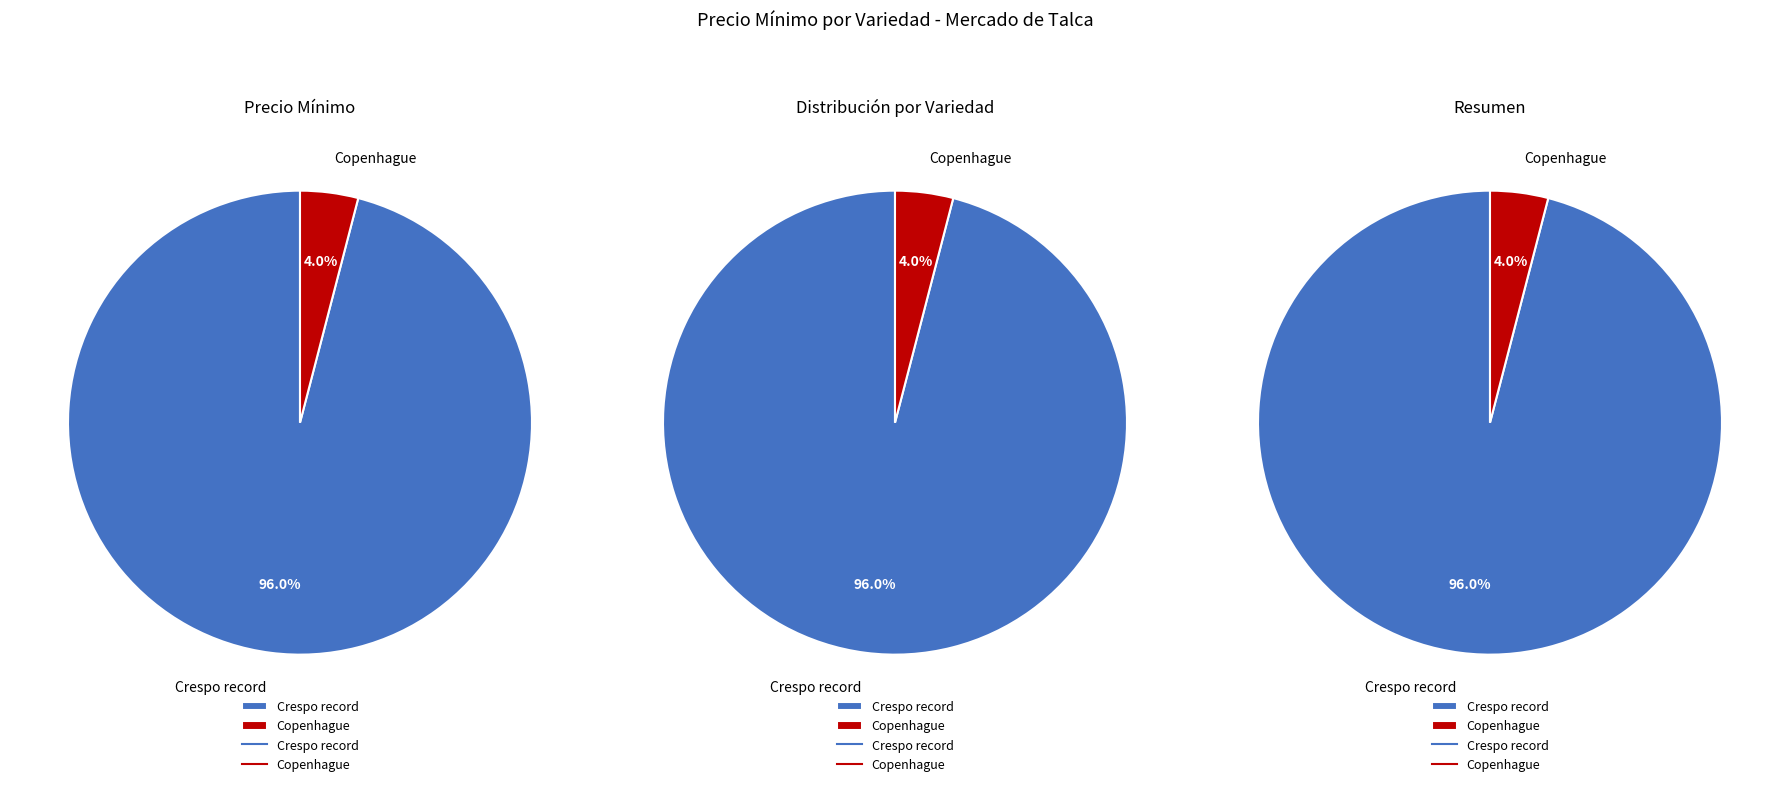

Combined, do Copenhague and Crespo record account for over 50%?

Yes